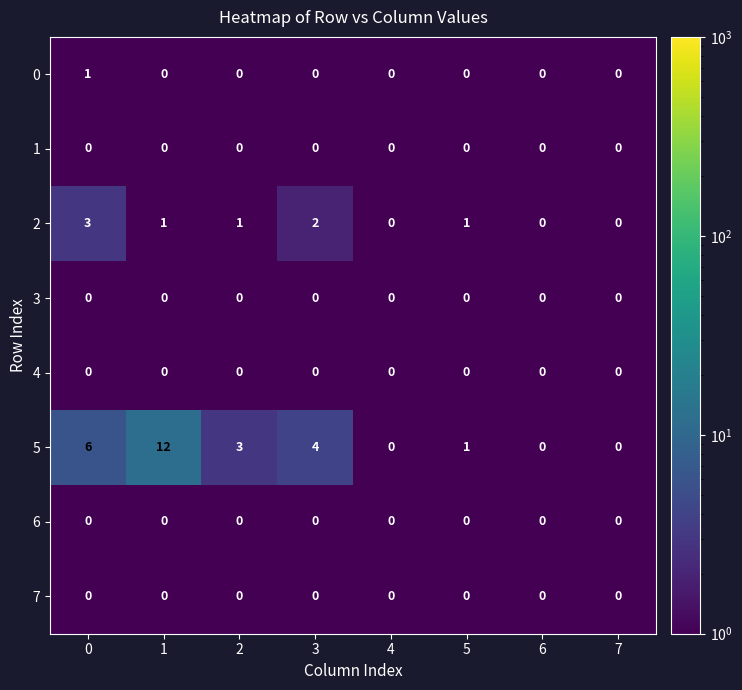

Count the 0 values in the range 0 to 1.

8